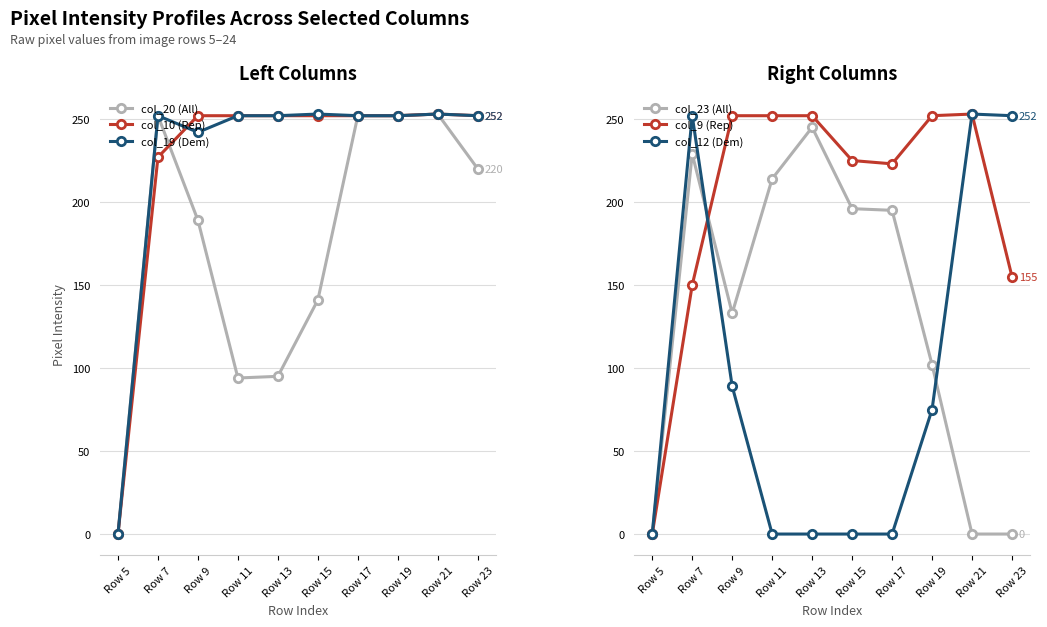

Which has a higher value, Row 23 or Row 19?

Row 19